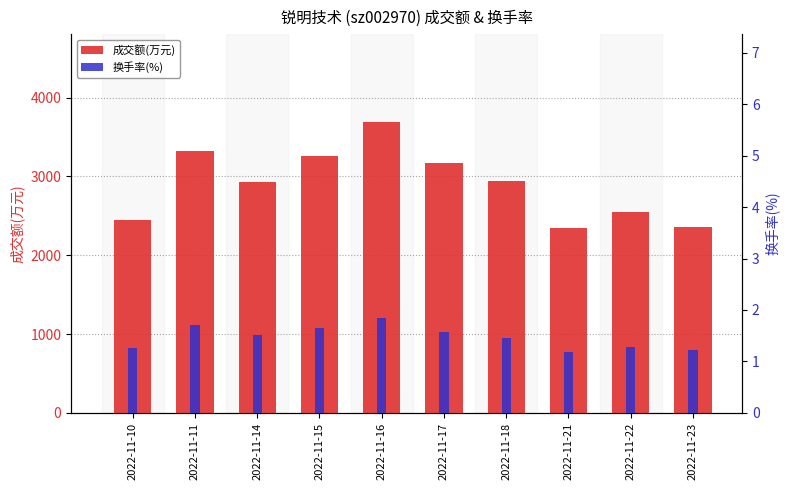

True or false: 成交额(万元) has a value of 2449.0 at 2022-11-10.

True